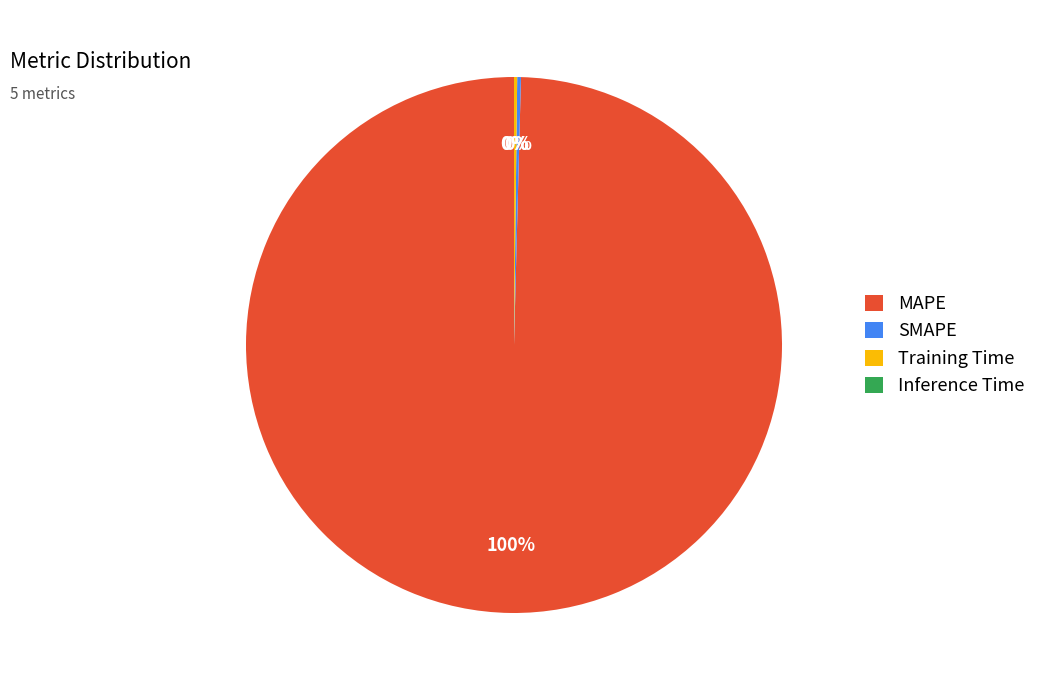

Is it true that MAPE is 86% of the pie?

False